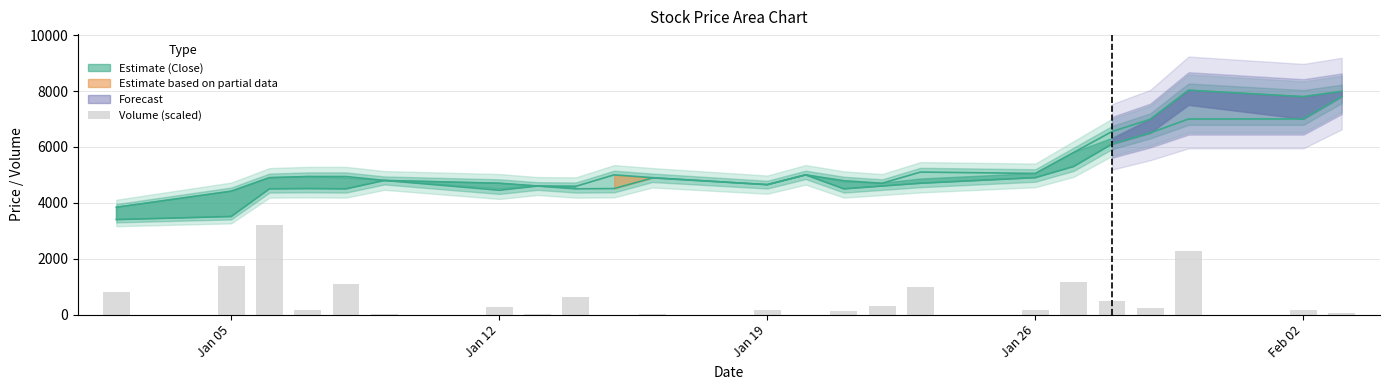

Count the number of categories in the chart.

23